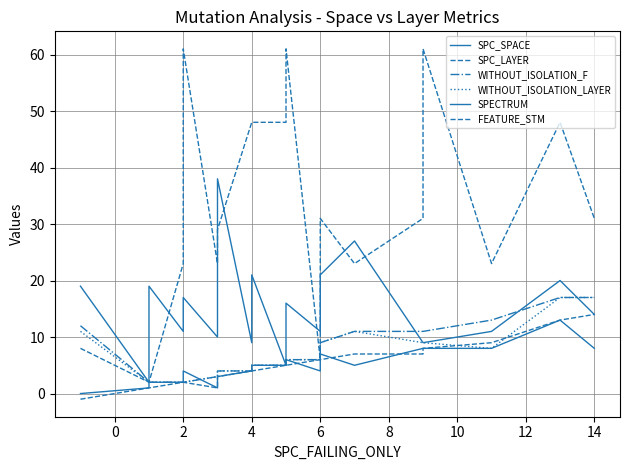

True or false: FEATURE_STM and SPC_SPACE intersect in this chart.

True